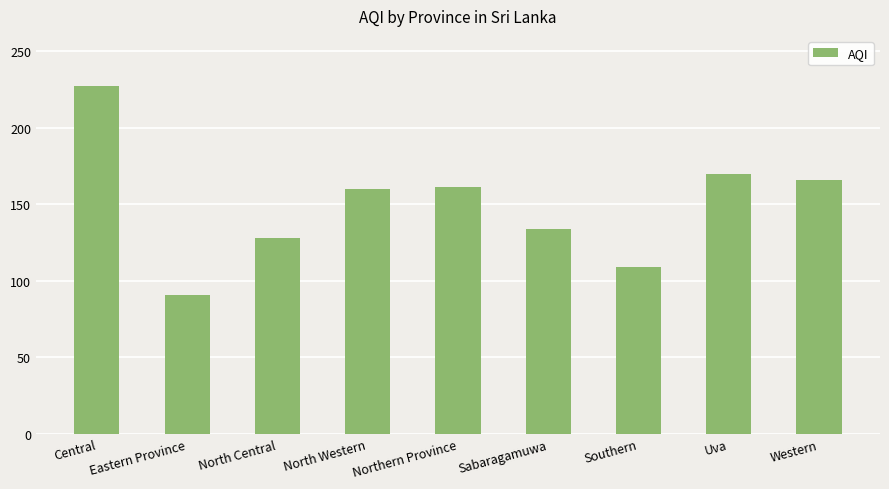

Does the chart contain any negative values?

No